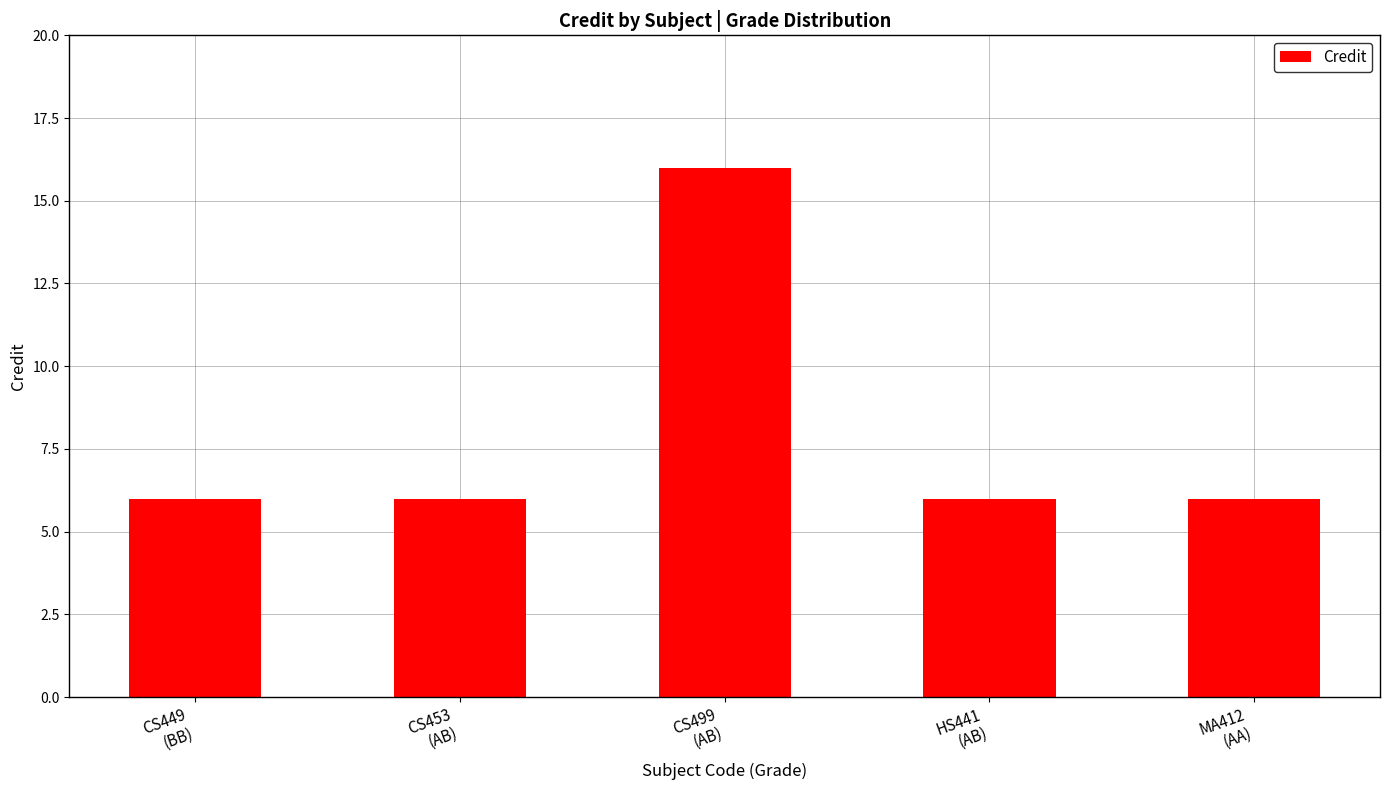

What is the value of the 5th bar from the left?

6